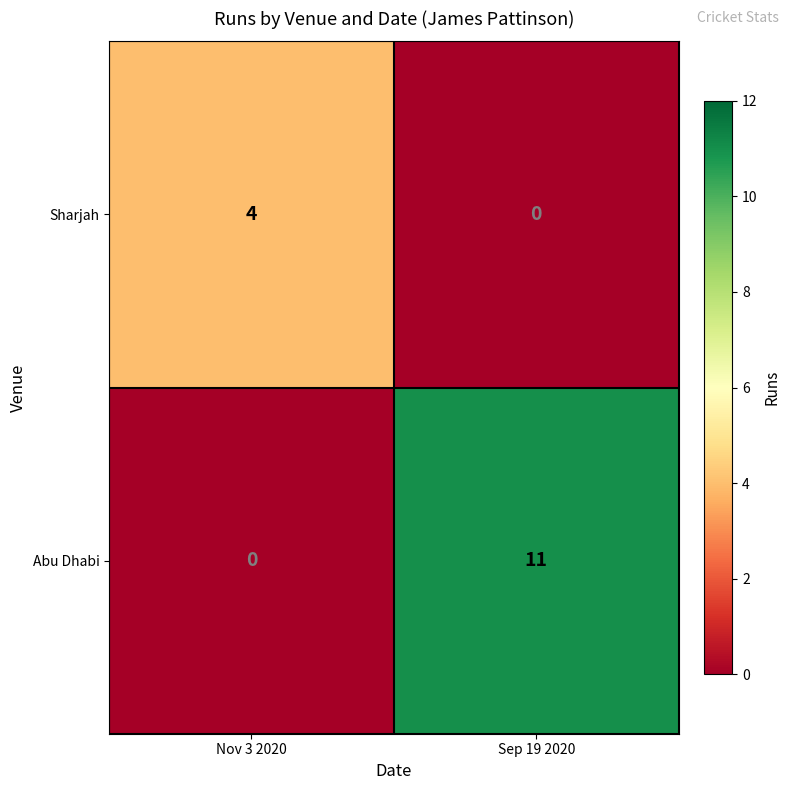

The Abu Dhabi series shows 0 at Nov 3 2020. True or false?

True